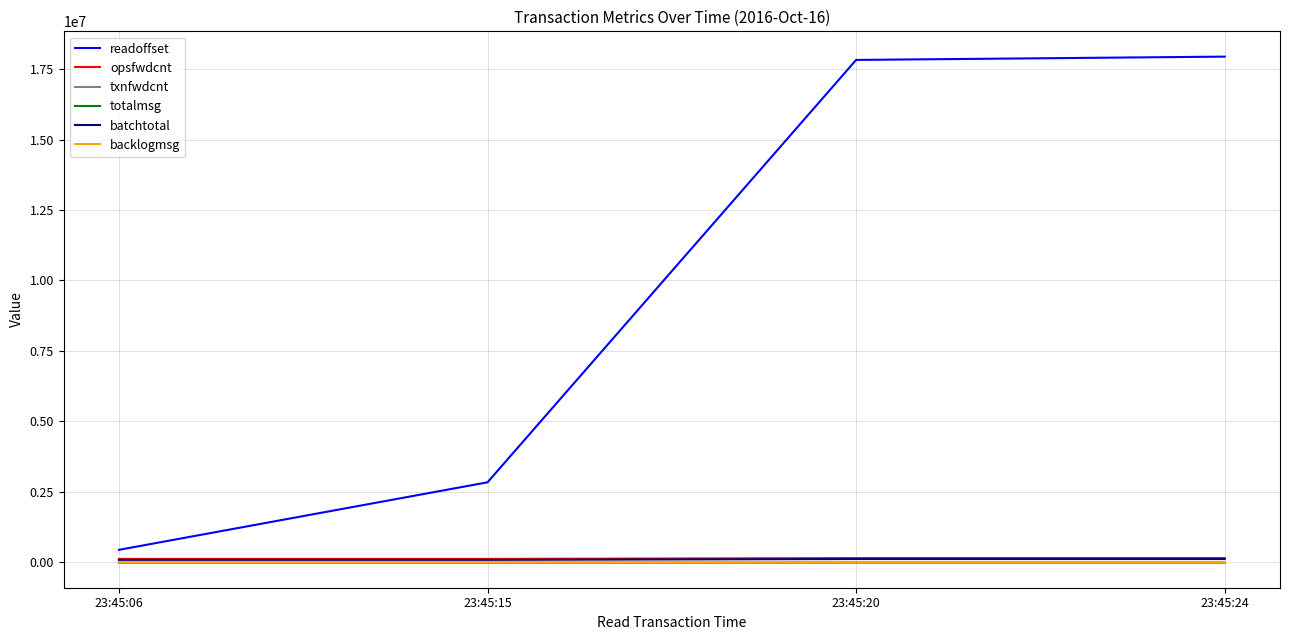

How many series are shown in this chart?

6